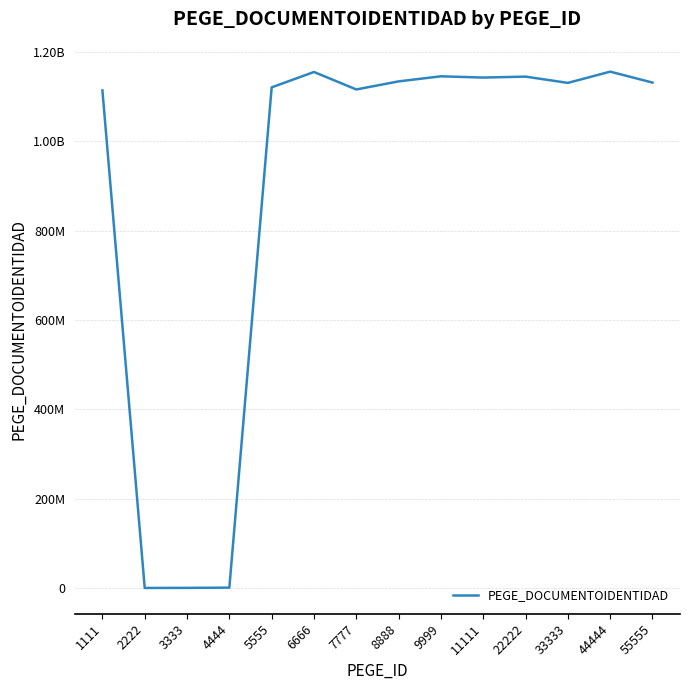

Does the chart have visible grid lines?

Yes